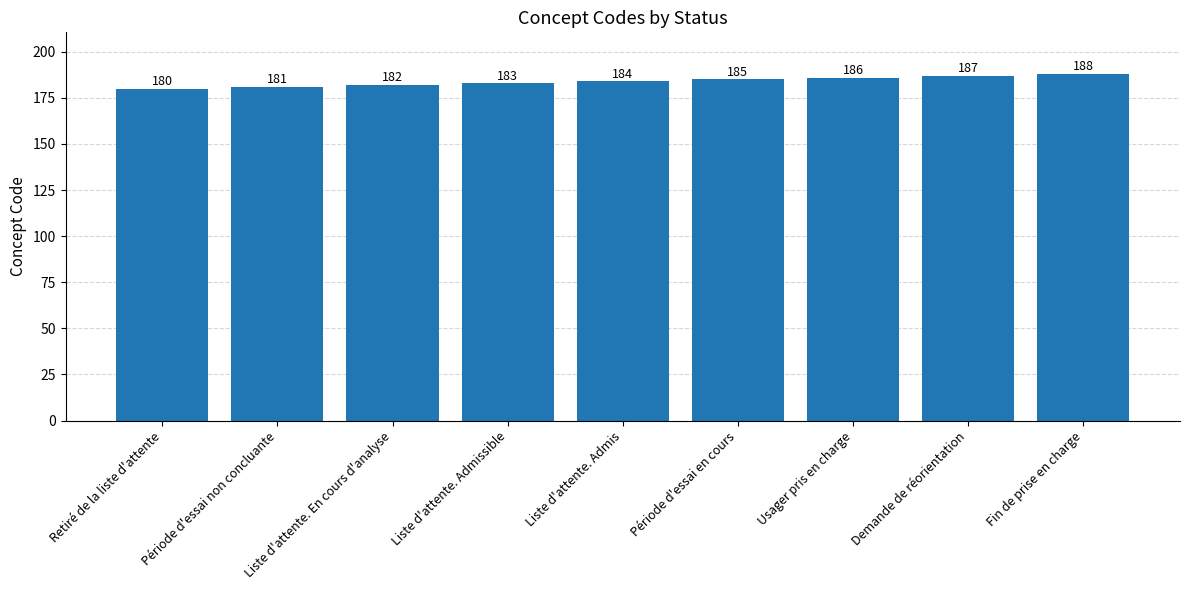

True or false: the data shows 184 at Liste d'attente. Admis.

True